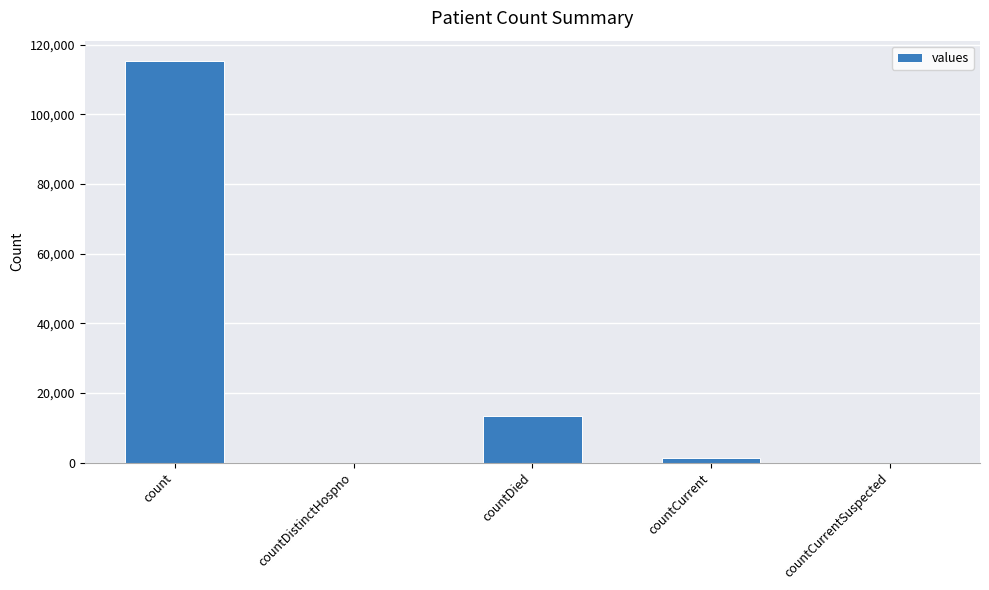

Are the bars grouped side by side (vs. stacked)?

No